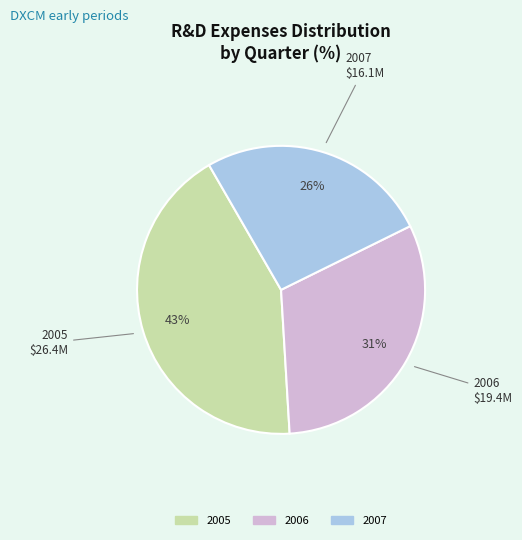

Is there any slice that represents more than half of the pie?

No